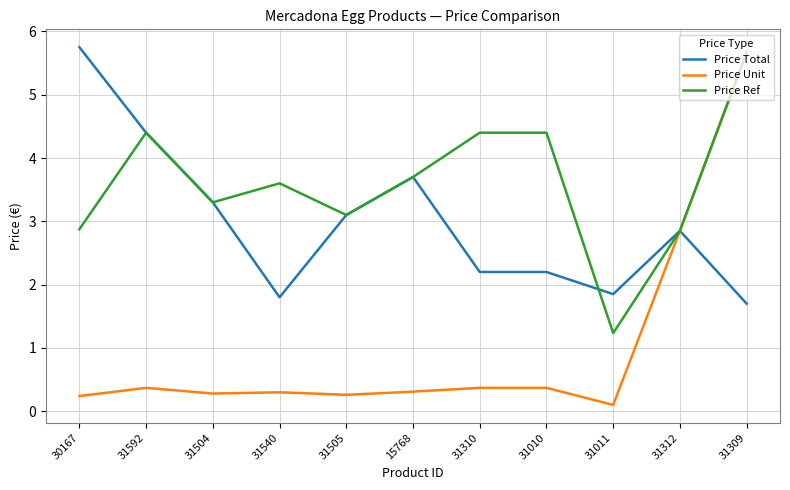

What position from the left is 31504?

3